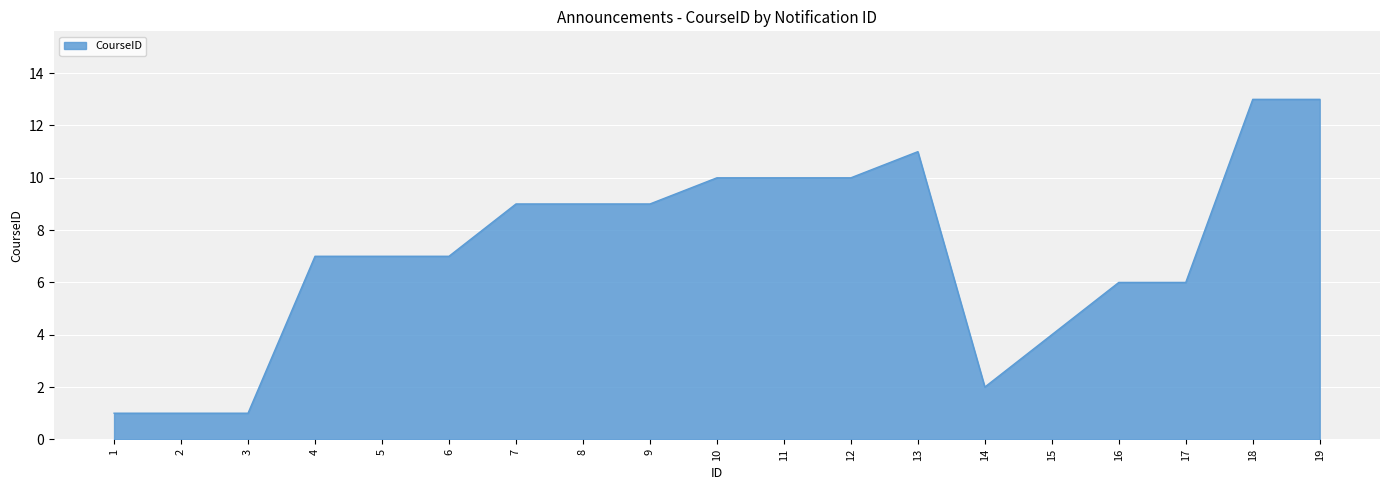

How many distinct data groups are displayed?

1